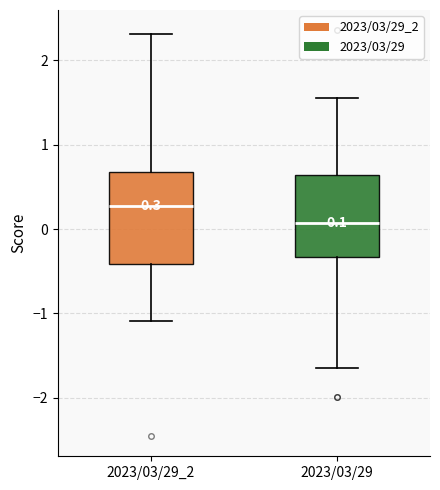

Which box's median line is the highest?

2023/03/29_2